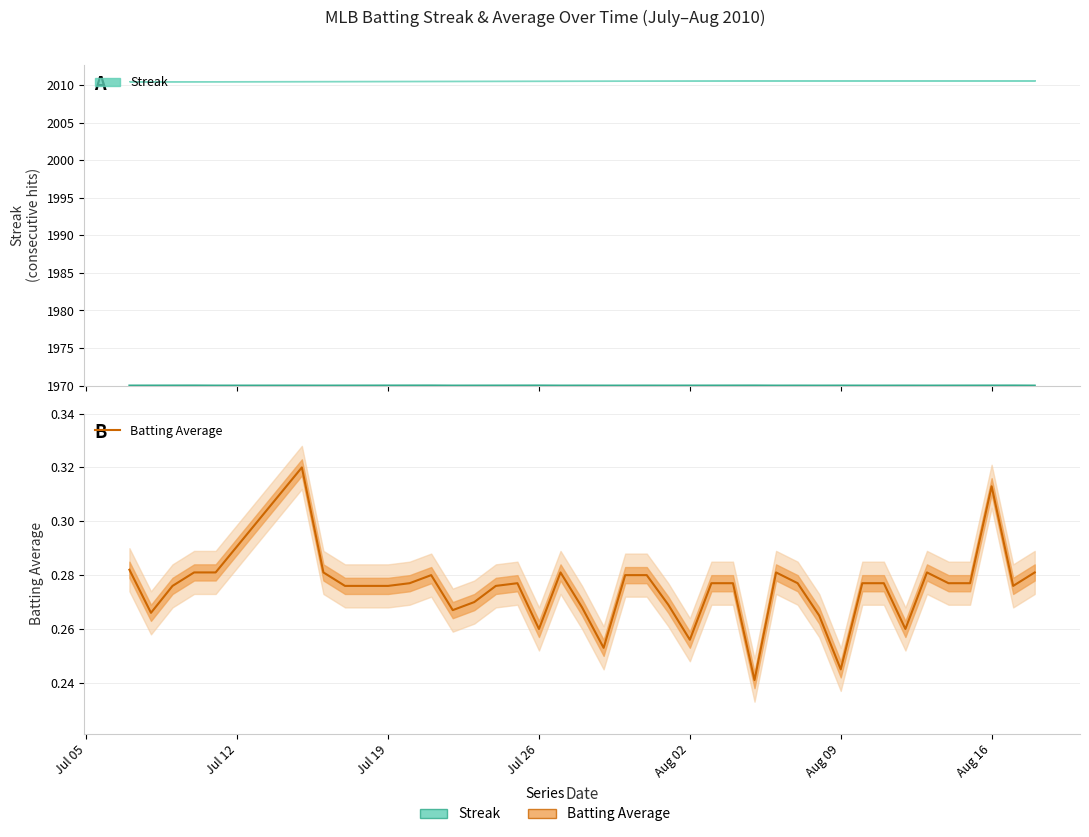

The chart shows a value of 0.3 at Jul 19. True or false?

True